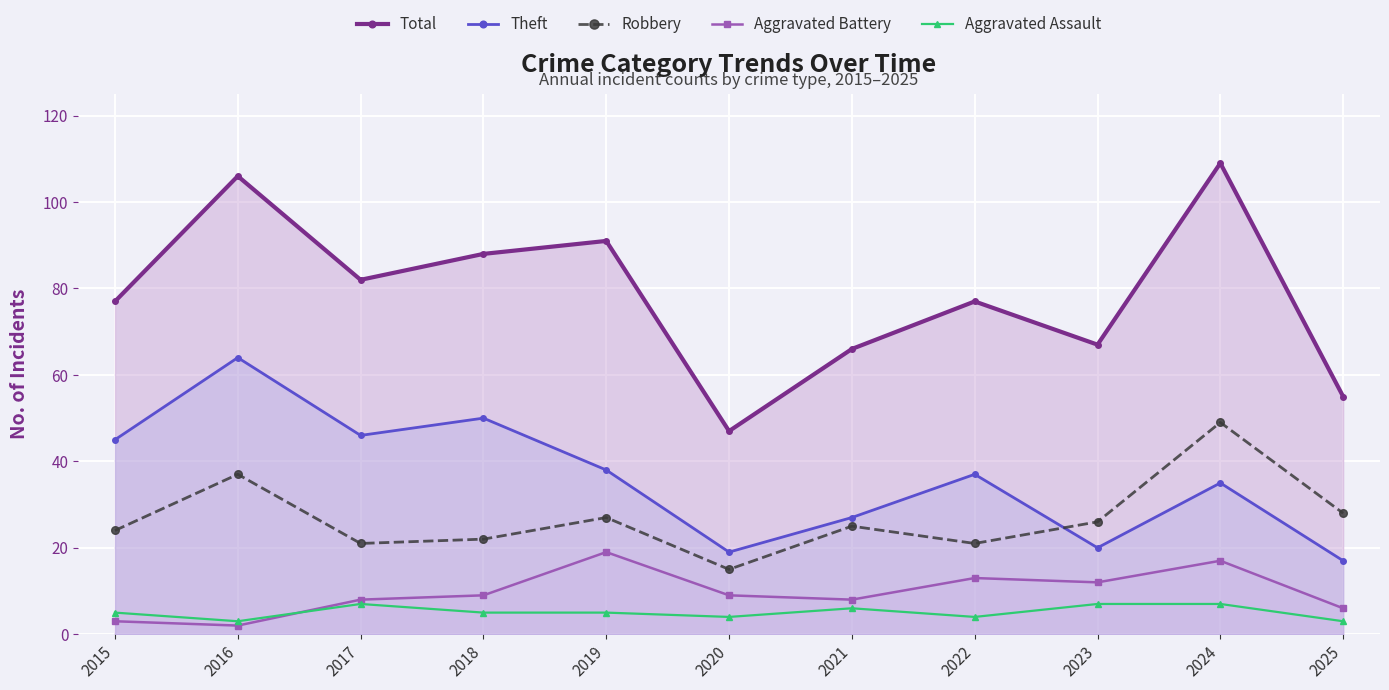

List the series in order of their peak value, lowest first.

Aggravated Assault, Aggravated Battery, Robbery, Theft, Total